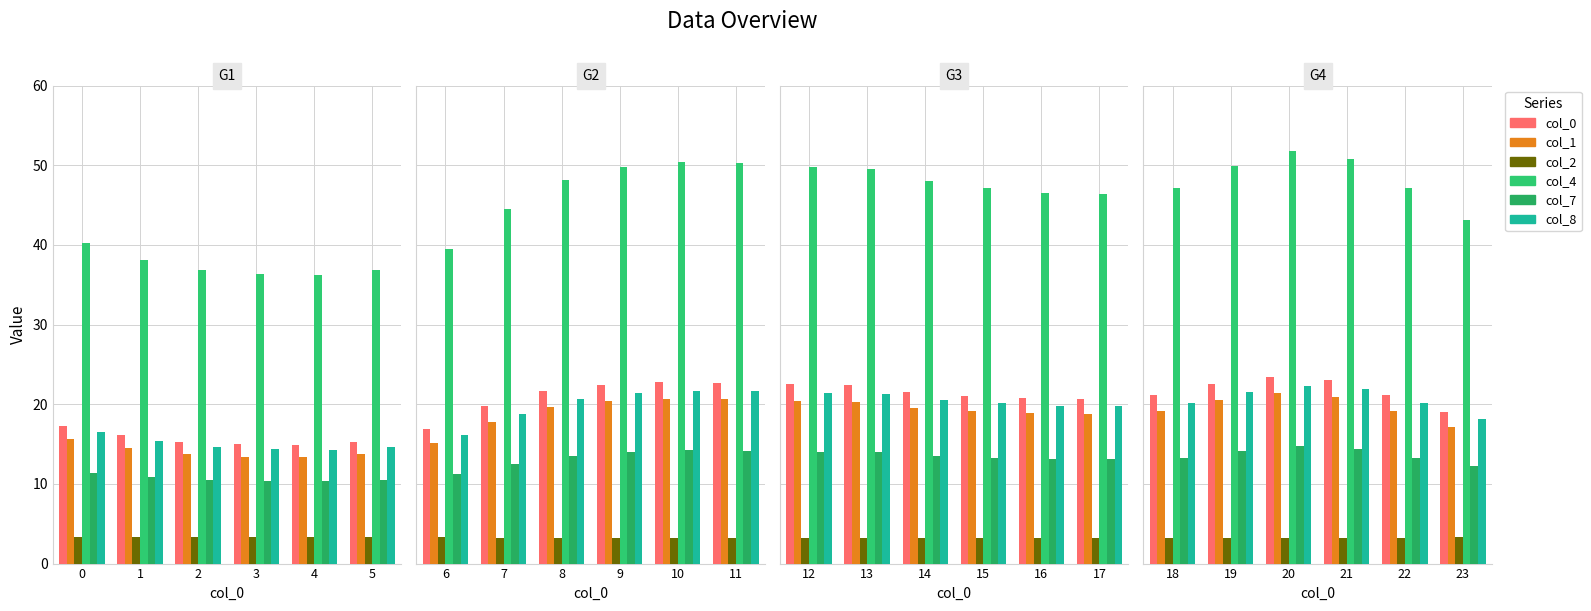

How many distinct data groups are displayed?

6